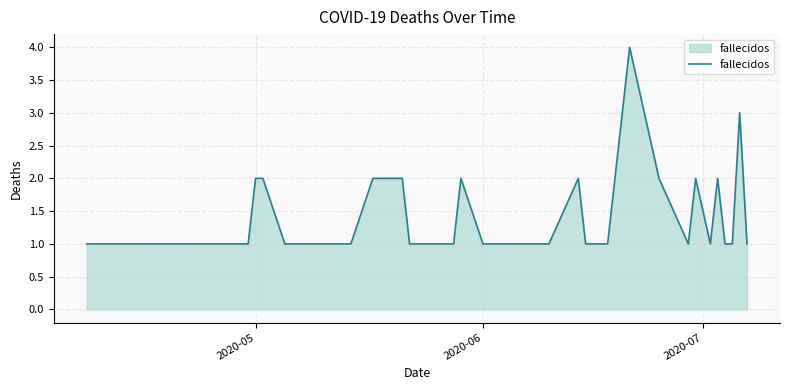

What is the greatest value displayed?

4